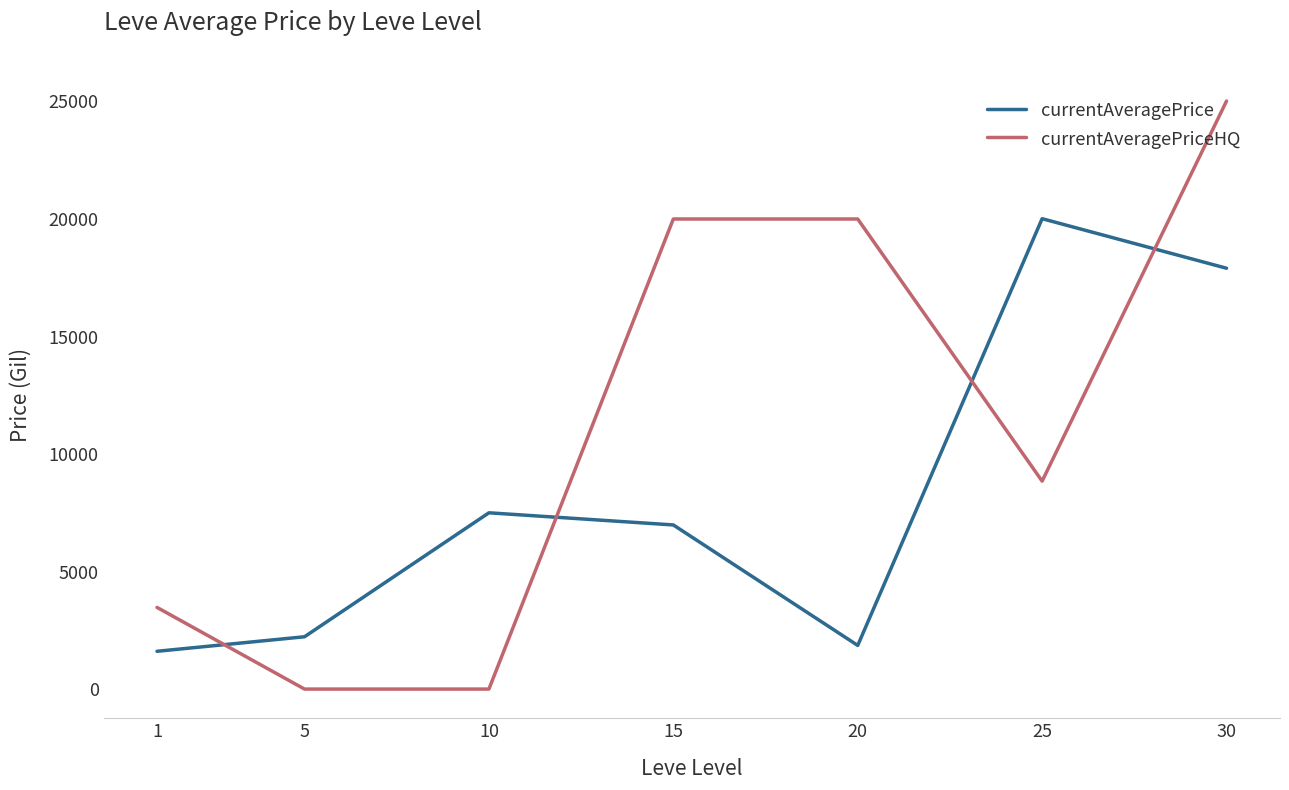

Which series has the widest spread of values?

currentAveragePriceHQ